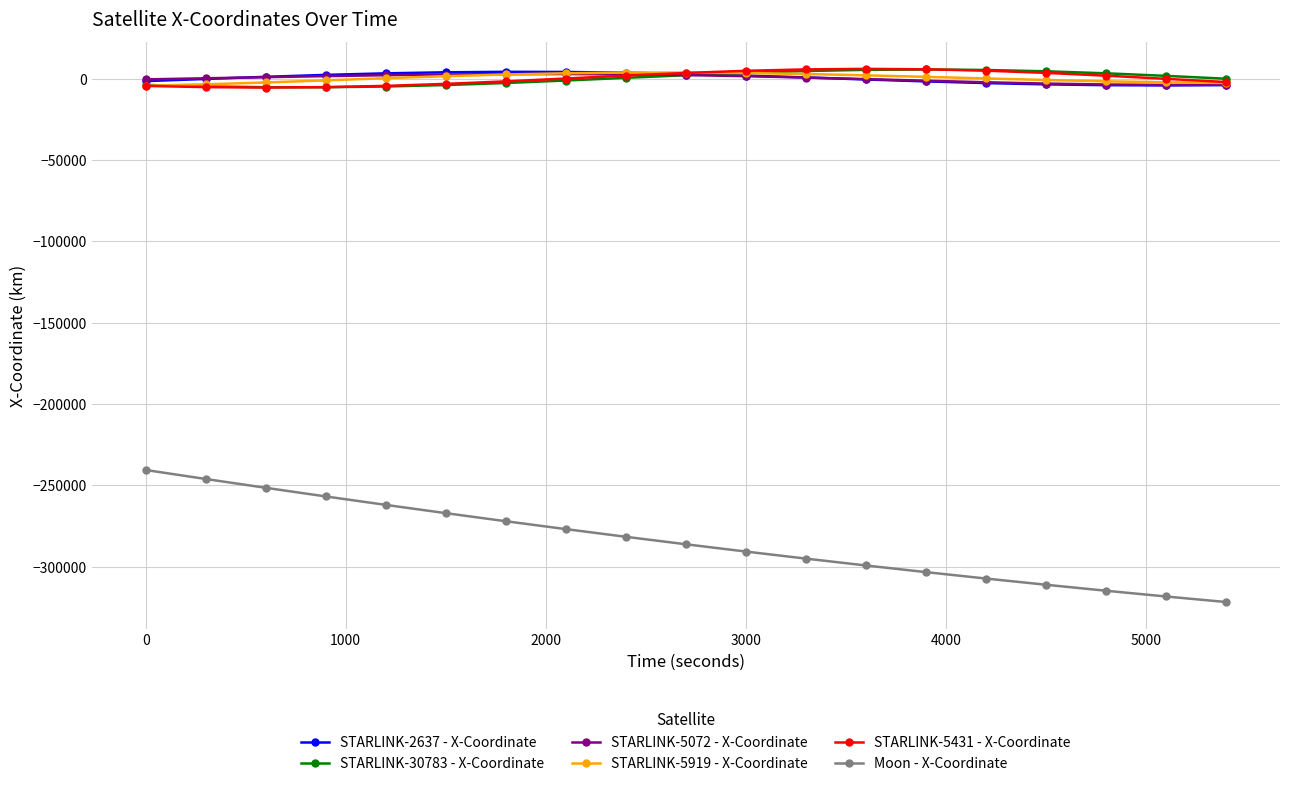

After their last crossing, which series has the higher values: STARLINK-5919 - X-Coordinate or STARLINK-2637 - X-Coordinate?

STARLINK-5919 - X-Coordinate